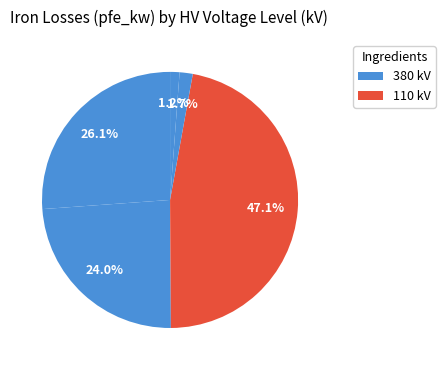

How many segments does this pie chart have?

5